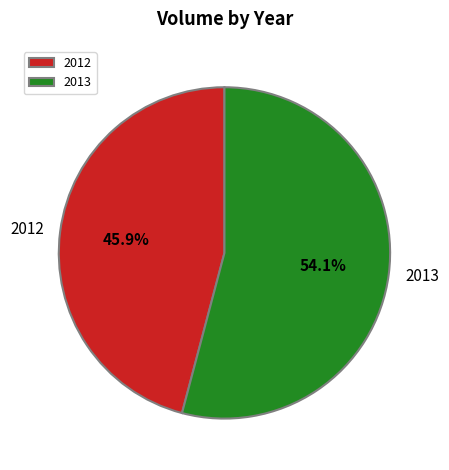

What percentage do 2013 and 2012 together represent?

100.0%